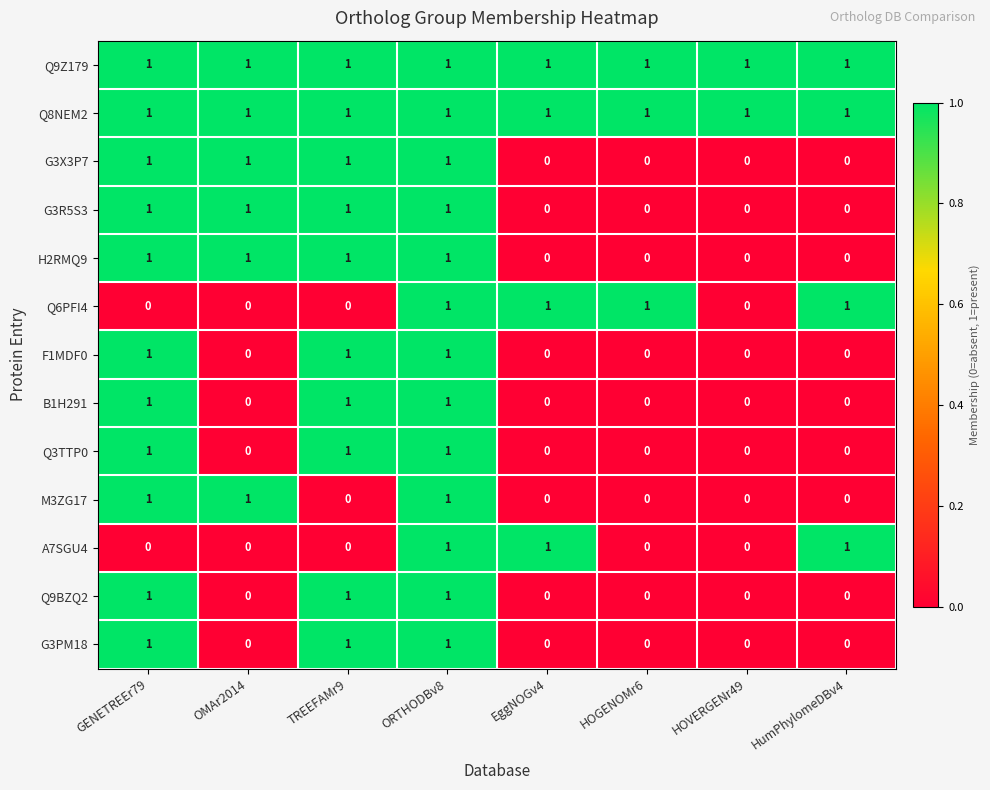

What is the sum of all M3ZG17 values?

3